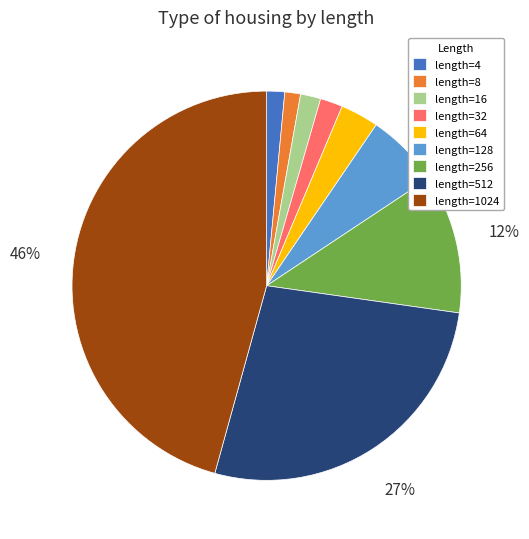

Which has a higher value, length=64 or length=32?

length=64